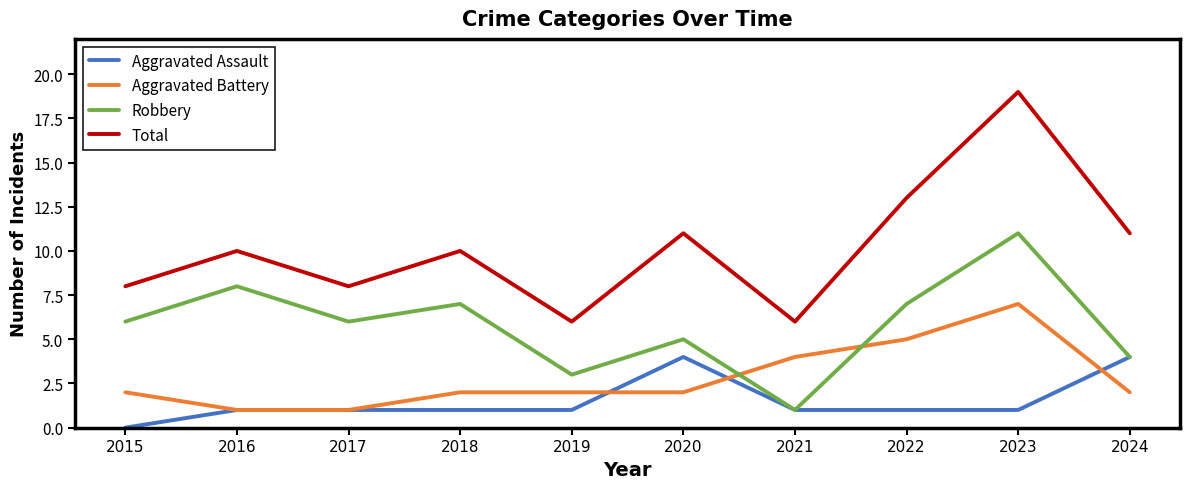

Reading left to right, transcribe all the data shown in this chart.

Aggravated Assault: 0	1	1	1	1	4	1	1	1	4
Aggravated Battery: 2	1	1	2	2	2	4	5	7	2
Robbery: 6	8	6	7	3	5	1	7	11	4
Total: 8	10	8	10	6	11	6	13	19	11